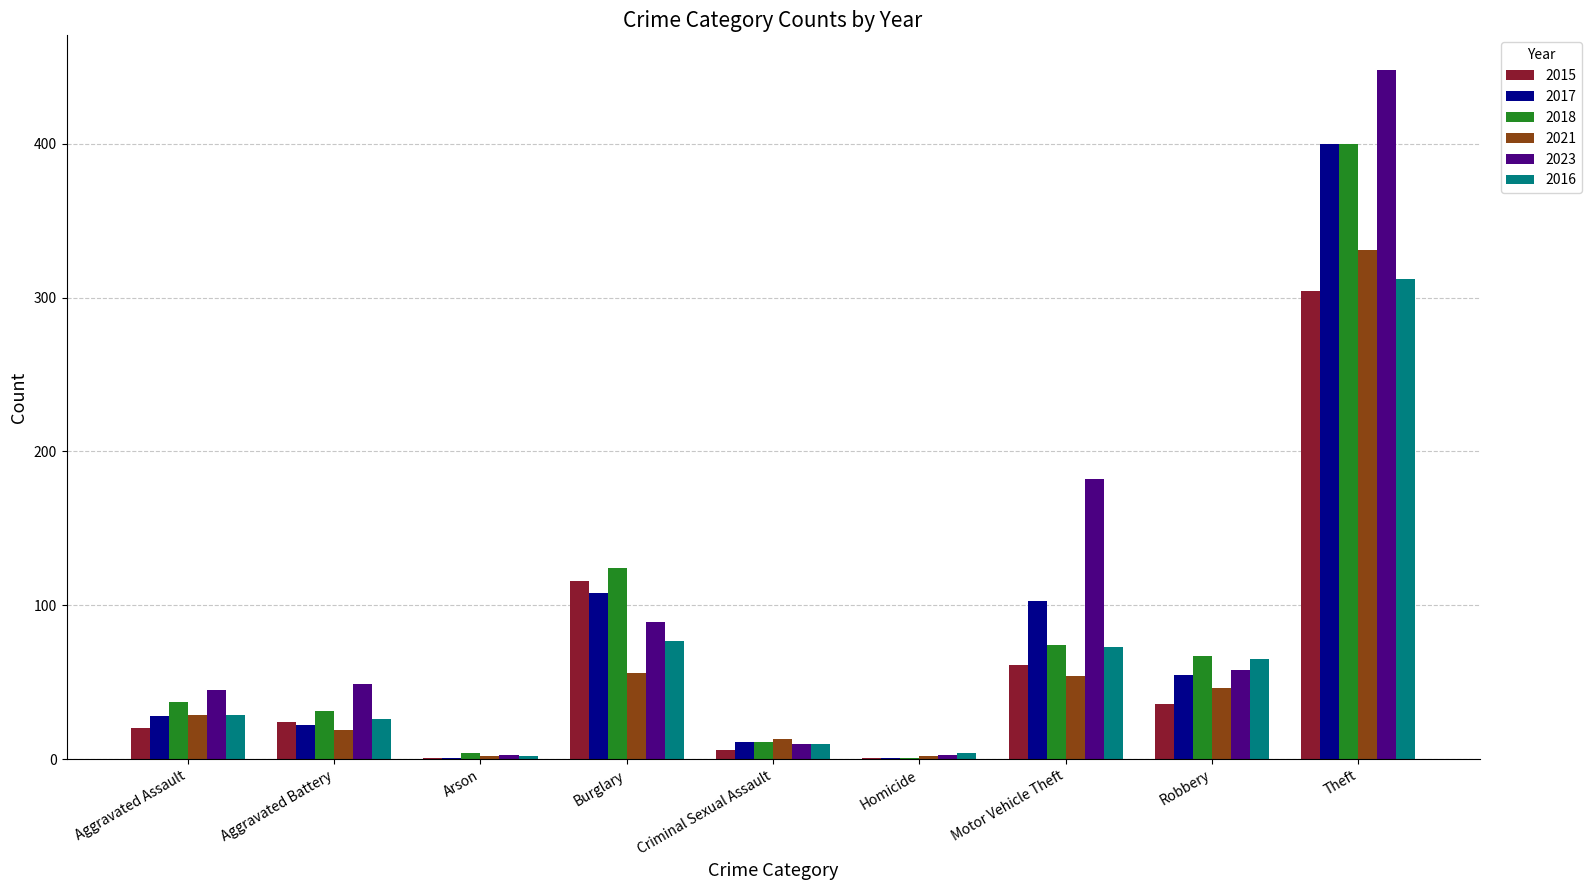

At which category is the sum across all series the highest?

Theft